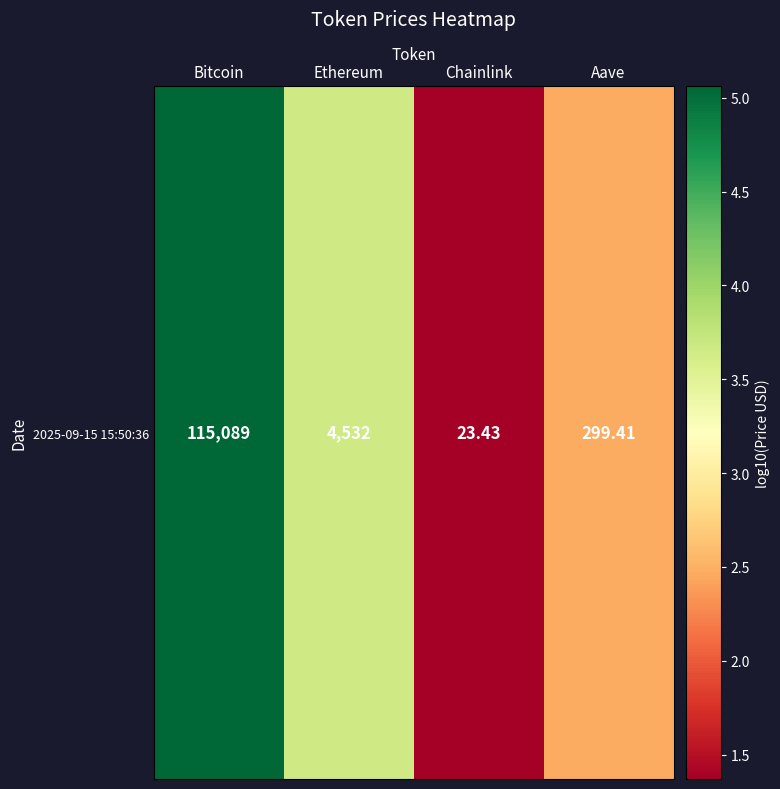

What is the greatest value displayed?

5.1